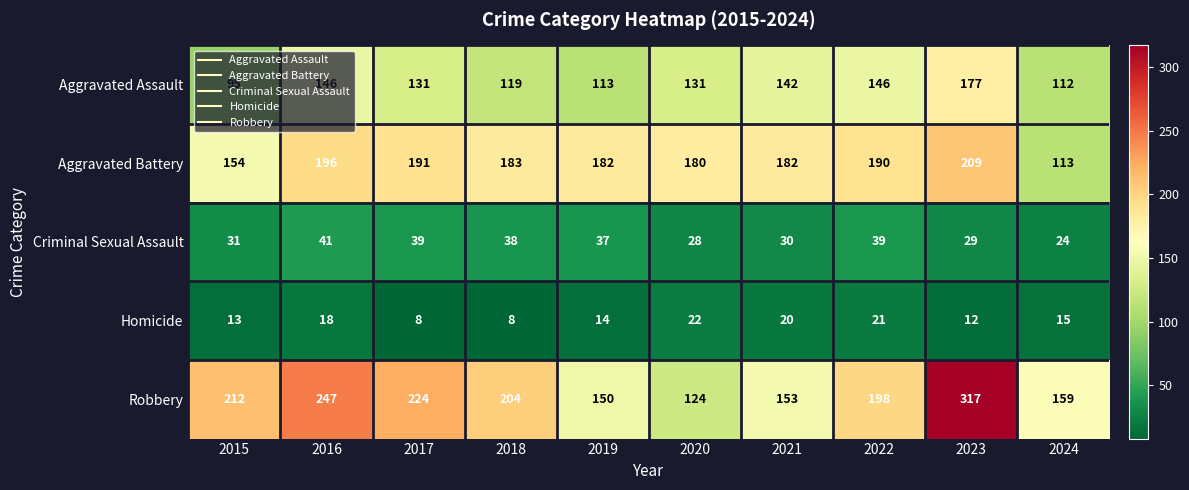

Is it true that Aggravated Assault equals 97 at 2021?

False